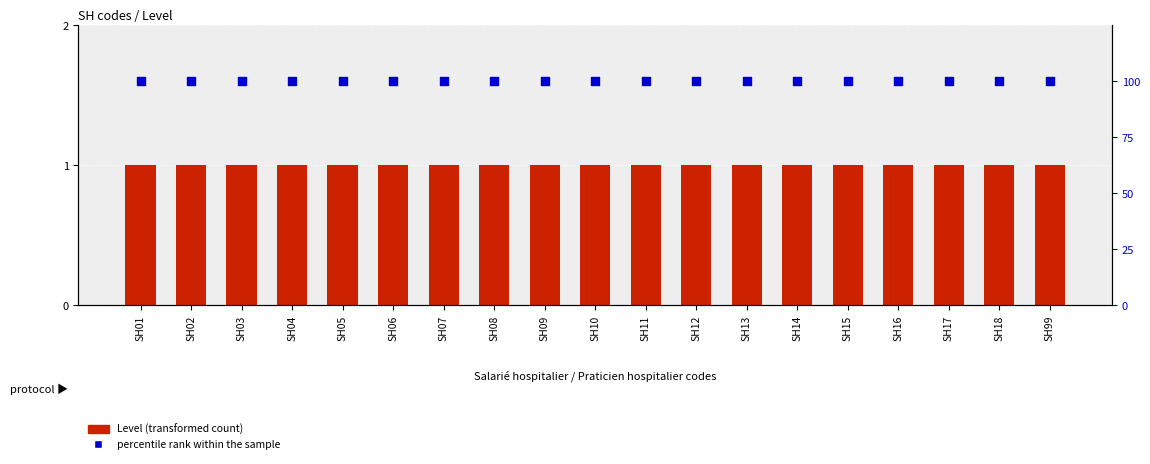

At how many categories does at least one series exceed 65?

19